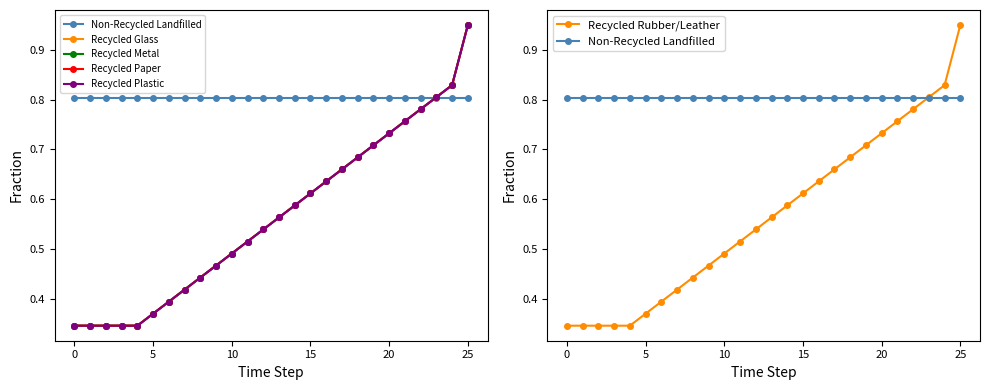

What is the difference between the maximum and minimum values in the Recycled Rubber/Leather series?

0.6